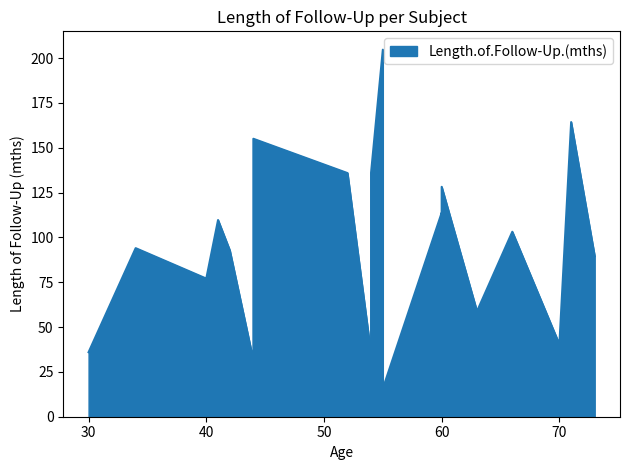

Rank the categories by value from highest to lowest.

55, 71, 44, 54, 52, 60, 60, 41, 66, 34, 42, 73, 40, 44, 60, 63, 70, 30, 54, 44, 55